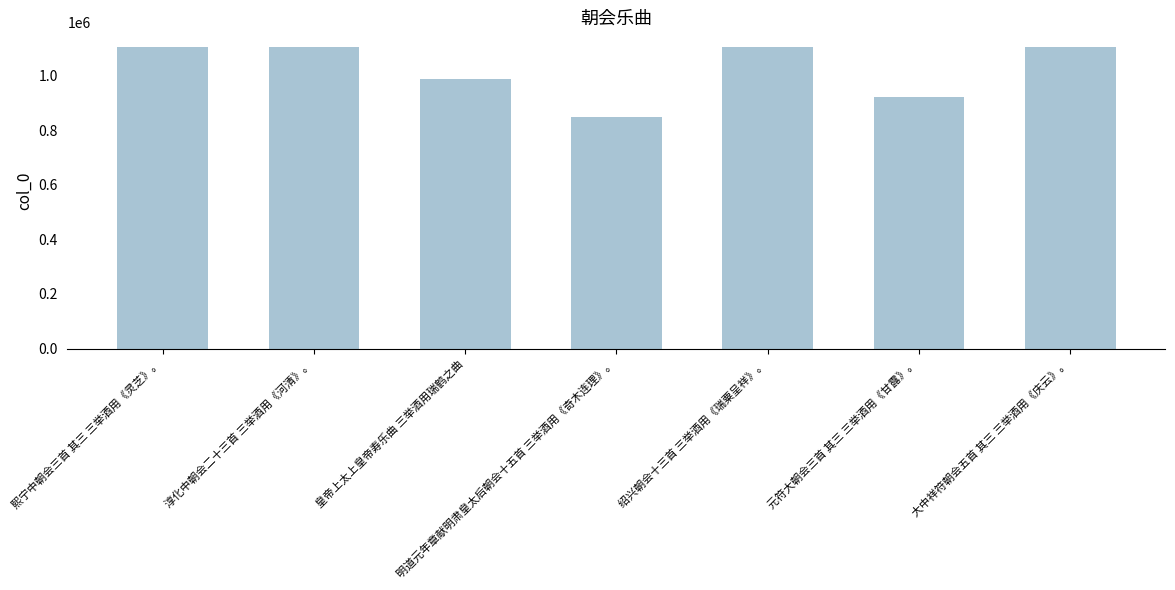

What is the value of the 2nd bar from the left?

1104063